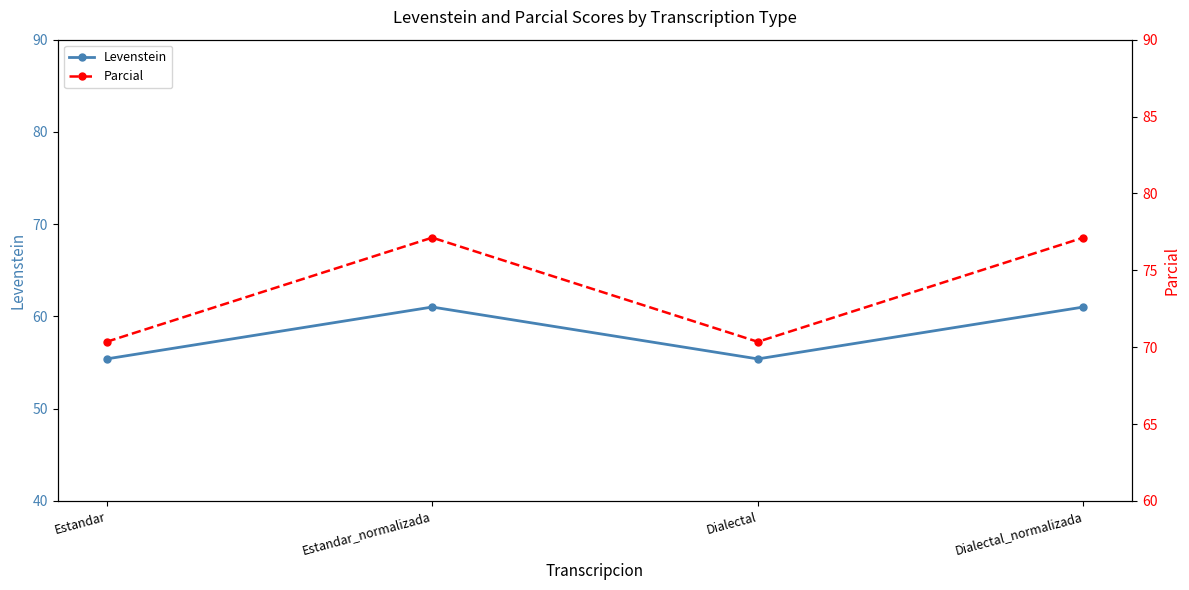

What is the average value of the Levenstein series?

58.2